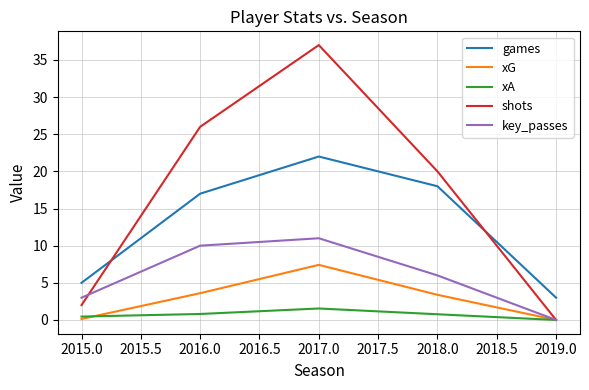

The games series shows 5.2 at 2019.0. True or false?

False